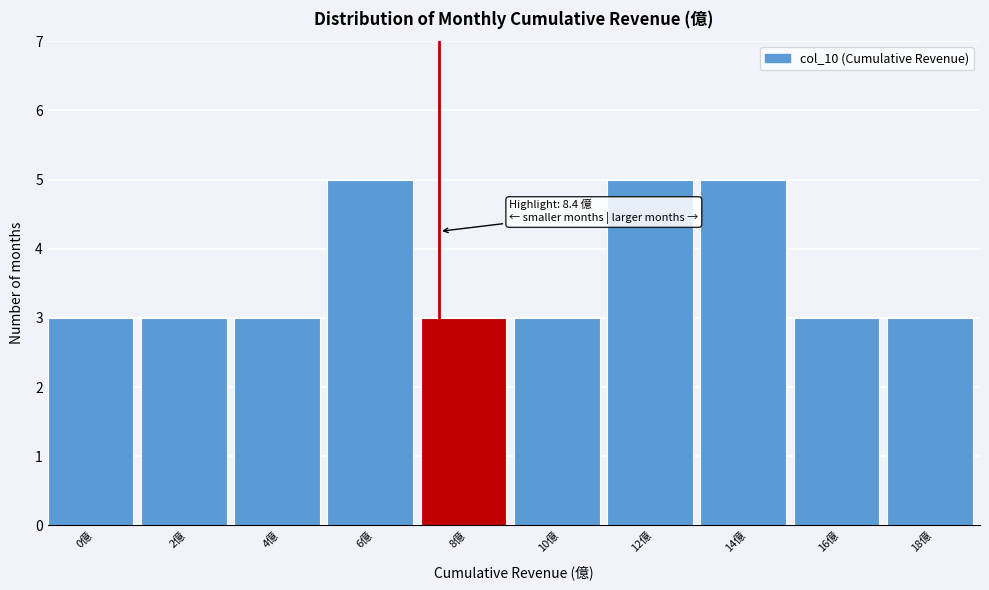

Reading right to left, transcribe all the data shown in this chart.

3	3	5	5	3	3	5	3	3	3